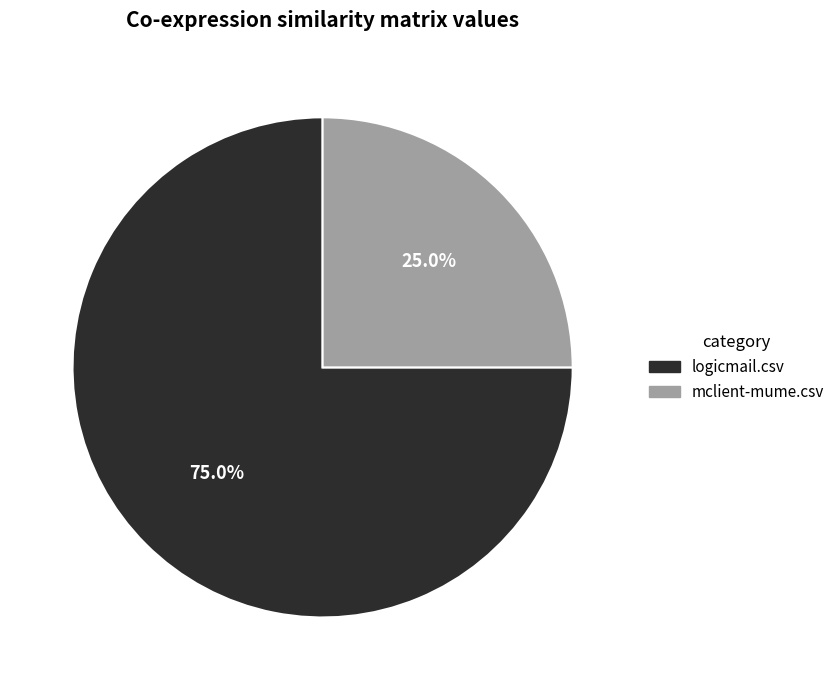

Count the number of slices in the pie.

2